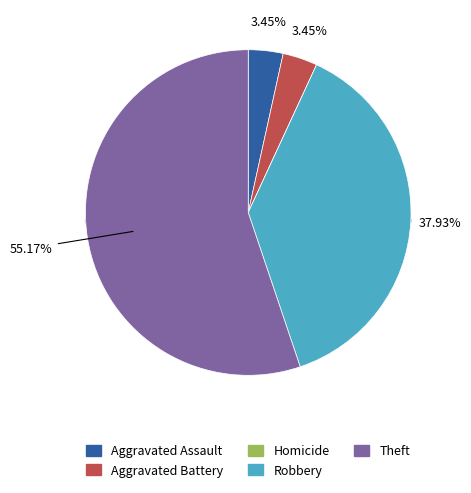

Which slice is the smallest?

Homicide